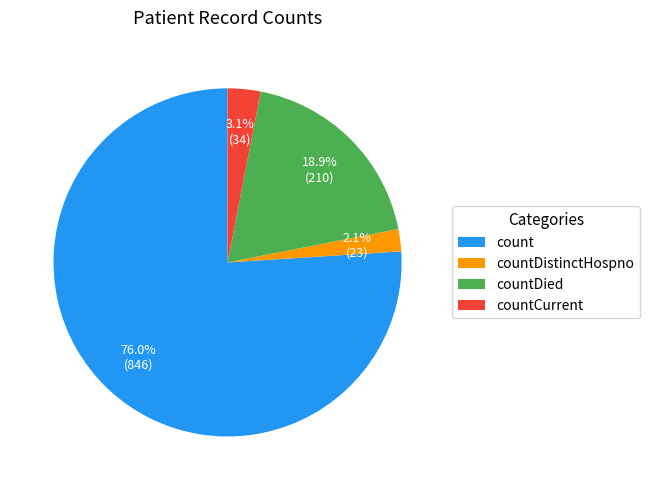

To the nearest percent, what is the difference between the countDistinctHospno and countCurrent slice percentages?

1%